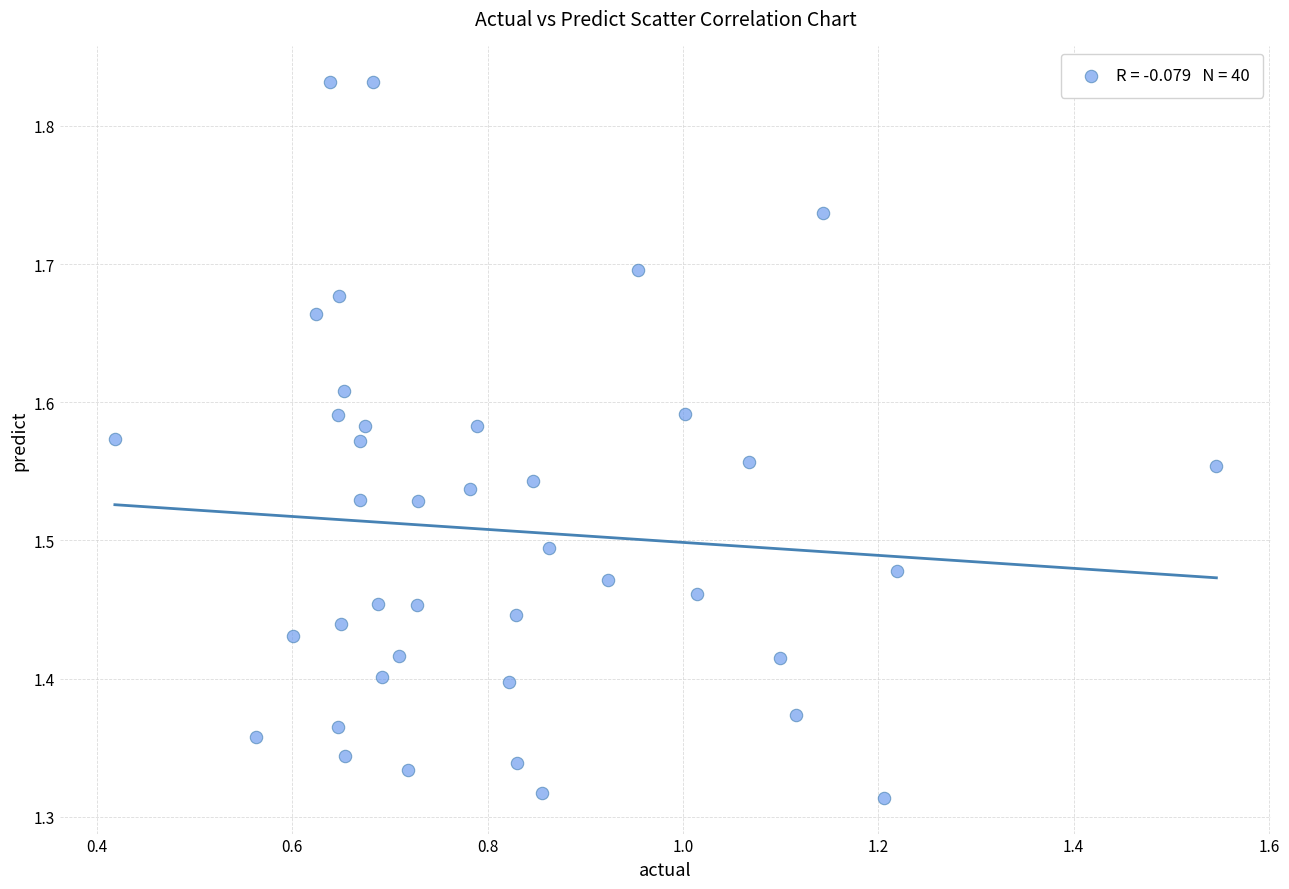

What is the range of X values (max minus min)?

1.1